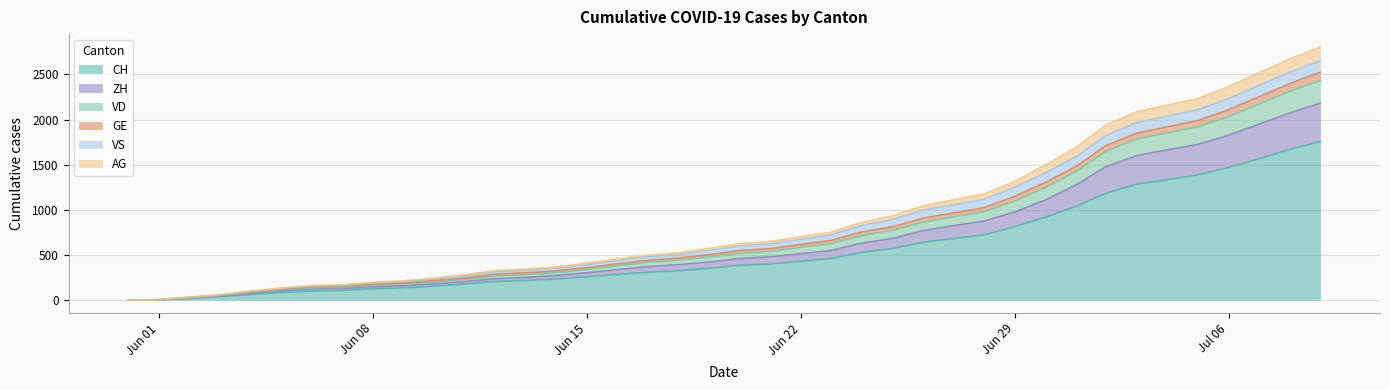

What are all the series names shown in the legend?

CH, ZH, VD, GE, VS, AG